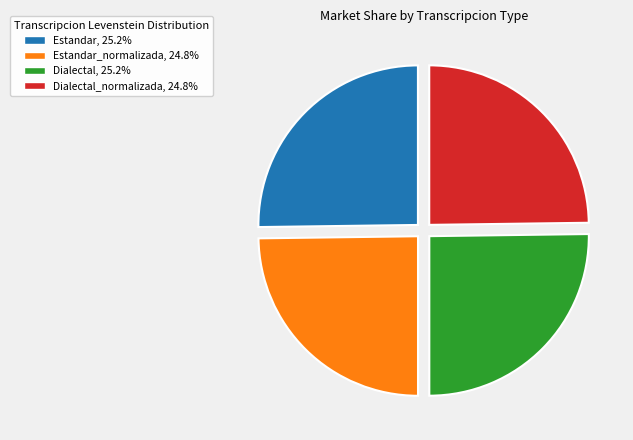

Is there any slice that represents more than half of the pie?

No